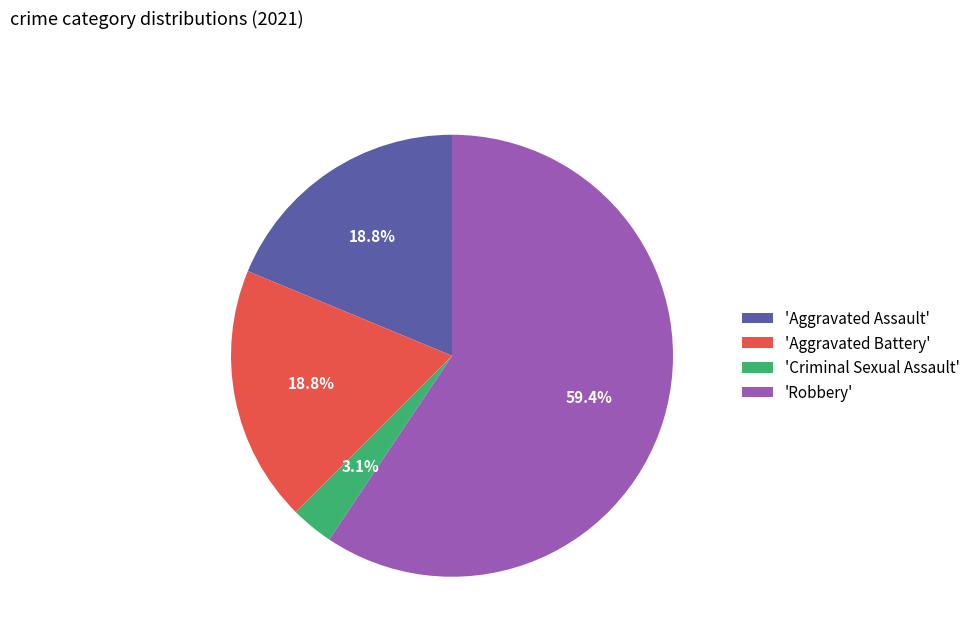

Approximately how many times larger is the value at 'Robbery' compared to 'Aggravated Assault'?

3.2